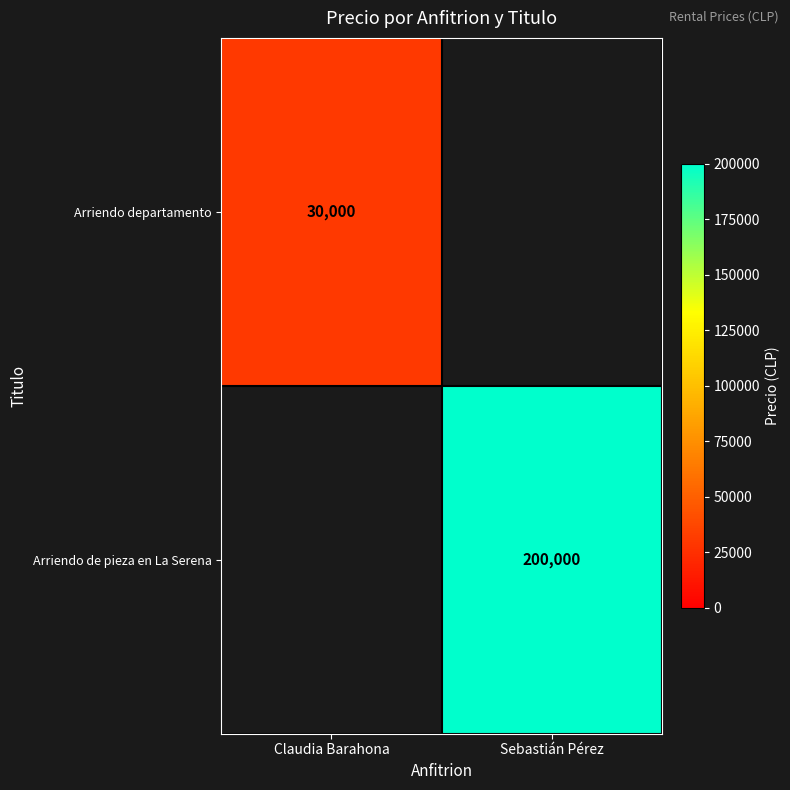

At how many categories does at least one series exceed 92881?

1